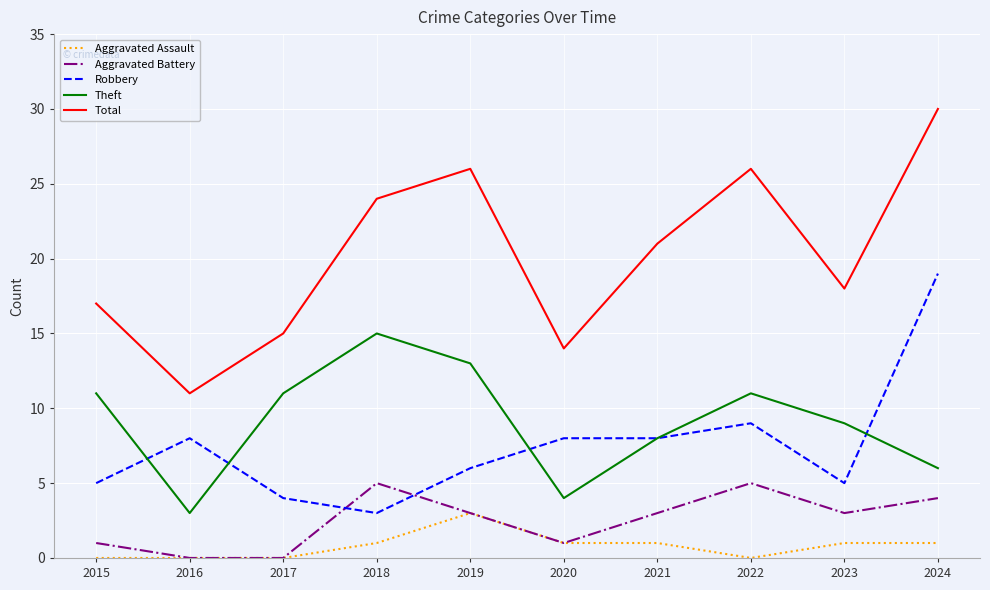

Reading left to right, list all the values displayed in this chart.

Aggravated Assault: 0	0	0	1	3	1	1	0	1	1
Aggravated Battery: 1	0	0	5	3	1	3	5	3	4
Robbery: 5	8	4	3	6	8	8	9	5	19
Theft: 11	3	11	15	13	4	8	11	9	6
Total: 17	11	15	24	26	14	21	26	18	30